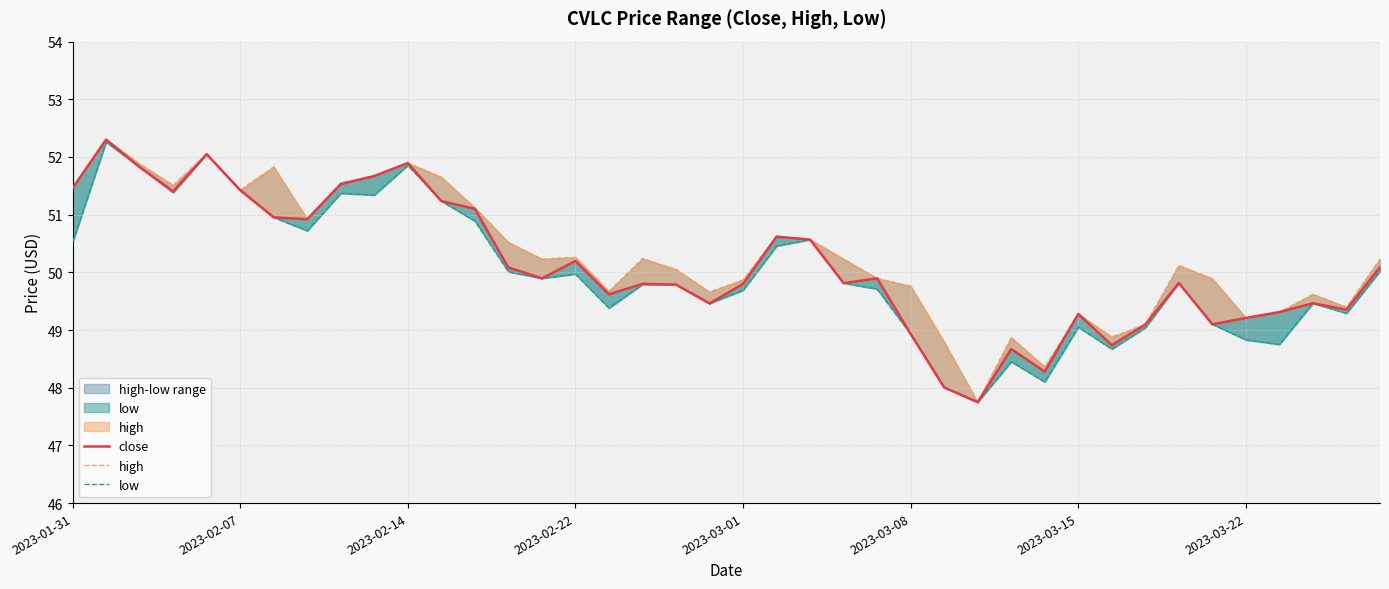

What is the smallest value displayed?

47.8